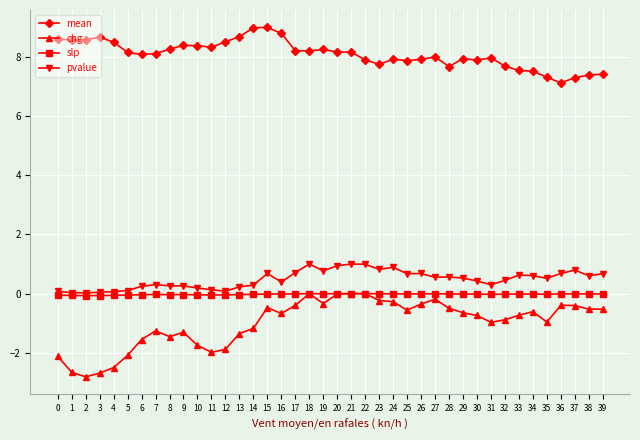

What is the total value across all series at 29?

7.8